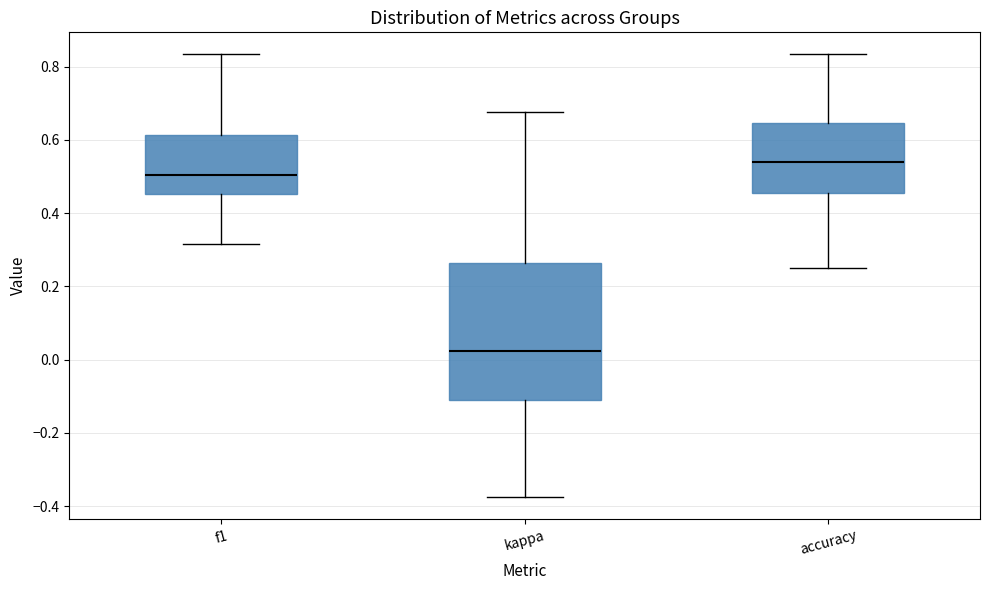

Reading left to right, transcribe this box plot: for each box, give where its median line is, the range the box spans, and where its two whiskers end, as read against the y-axis. The values are not printed on the chart, so give them approximately, as read against the axis.

f1: median 0.50, box 0.46 to 0.62, whiskers 0.32 to 0.84
kappa: median 0.02, box -0.12 to 0.26, whiskers -0.38 to 0.68
accuracy: median 0.54, box 0.46 to 0.64, whiskers 0.26 to 0.84